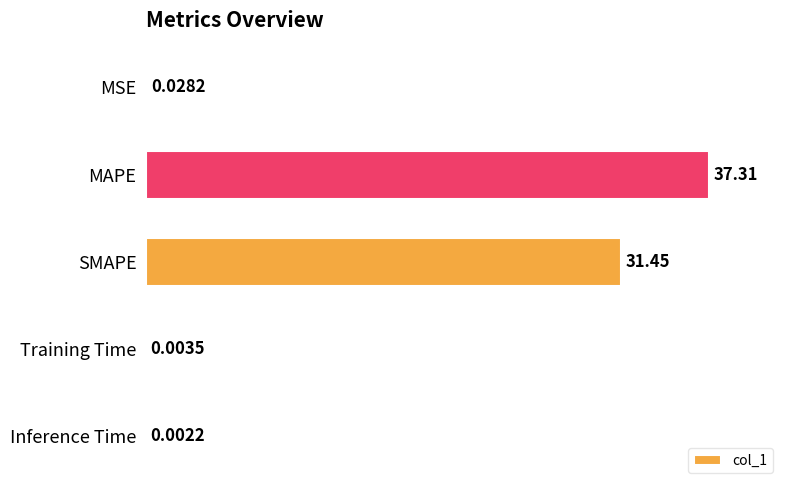

At which label is the value closest to 18?

SMAPE